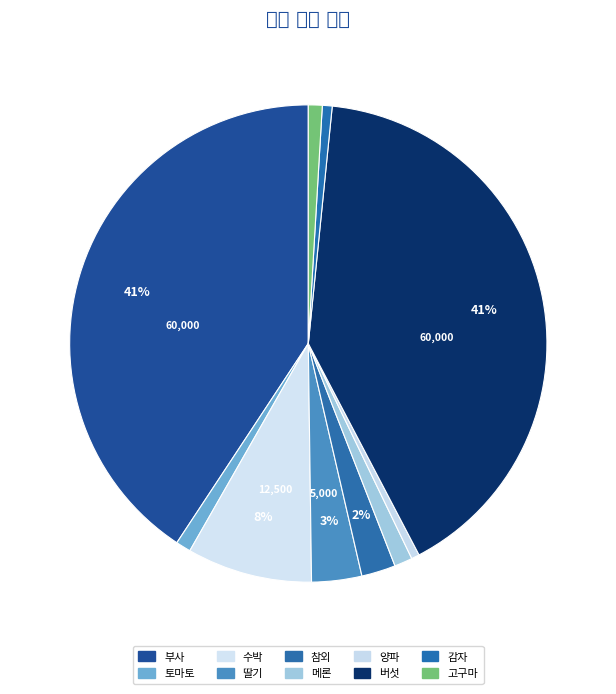

How many segments does this pie chart have?

10